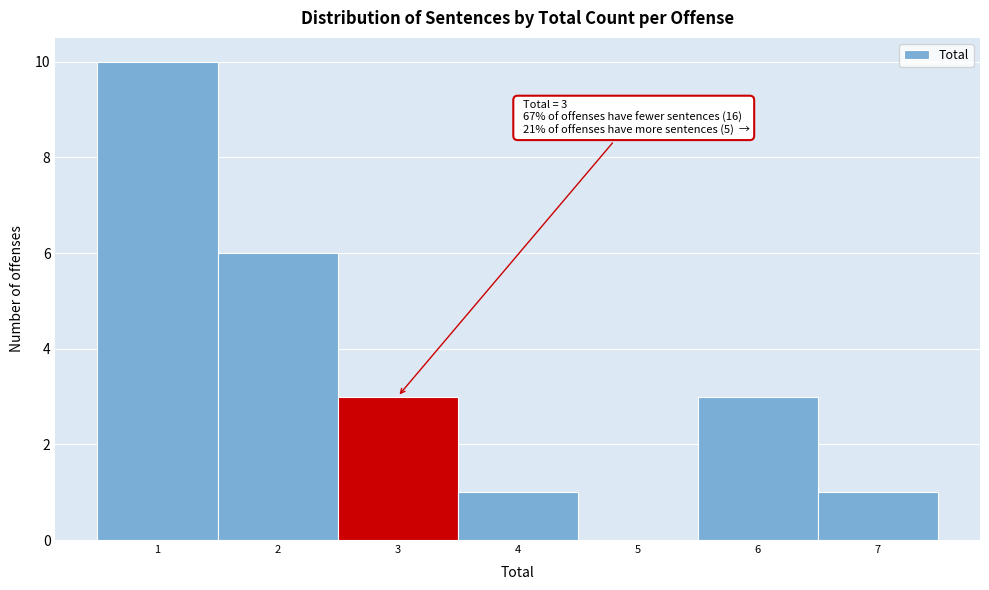

Over which range of the x-axis is the bar tallest?

0.5 to 1.5